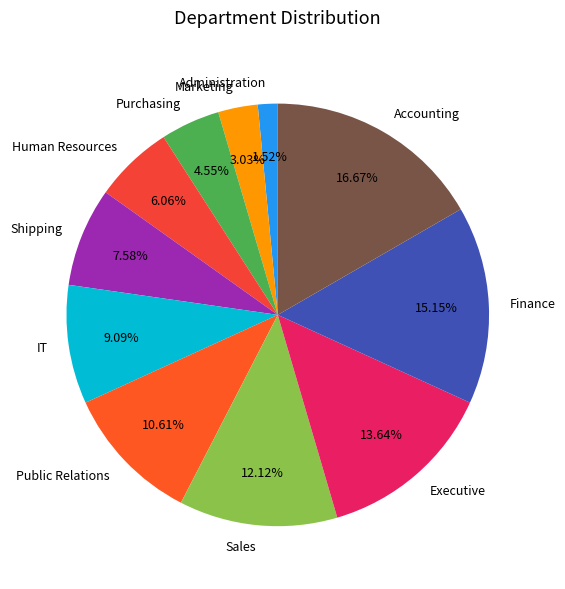

To the nearest percent, what is the average slice percentage?

9%